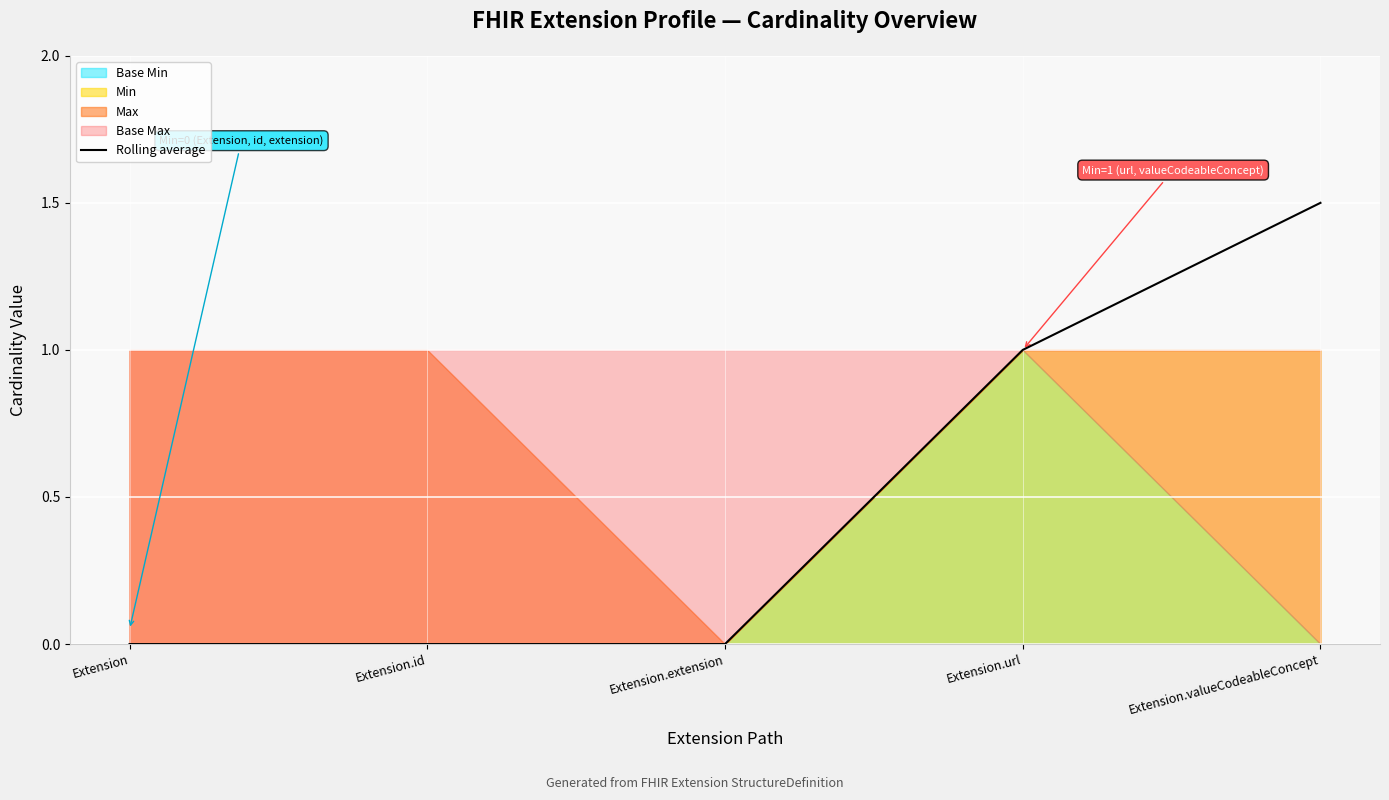

Between Extension.id and Extension.url, which is larger?

Extension.url